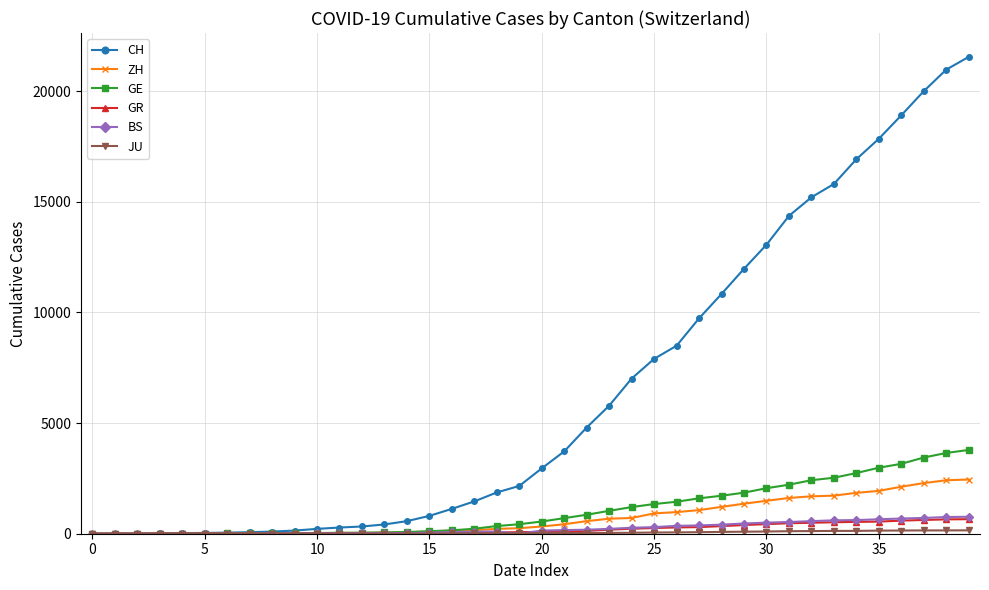

Which series has the largest range (max minus min)?

CH